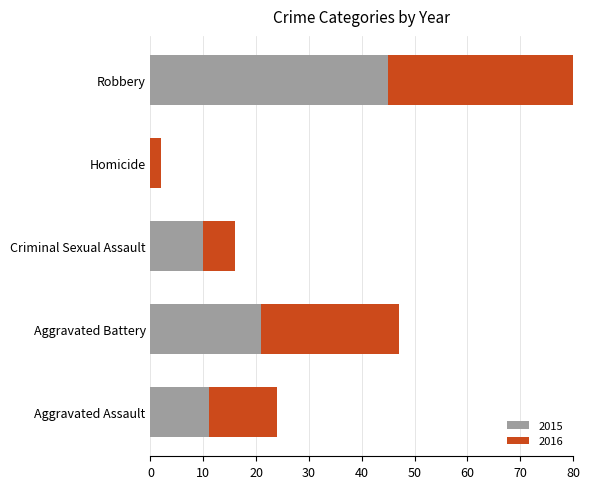

At which label does 2015 first exceed 11?

Aggravated Battery